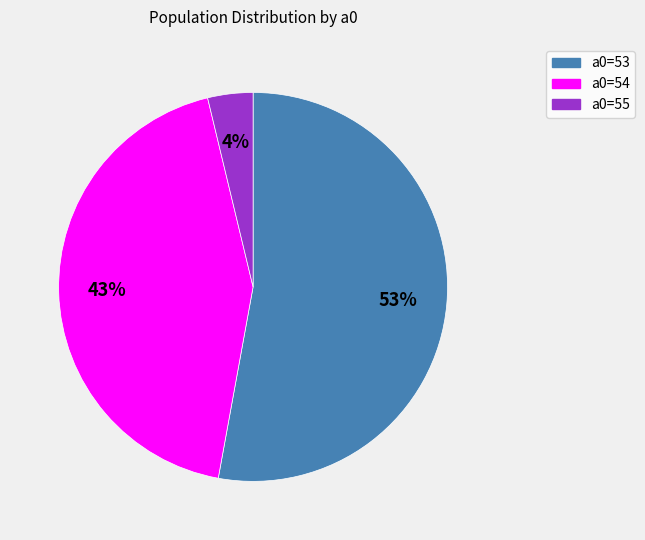

To the nearest percent, what is the difference between the largest and smallest slice percentages?

49%